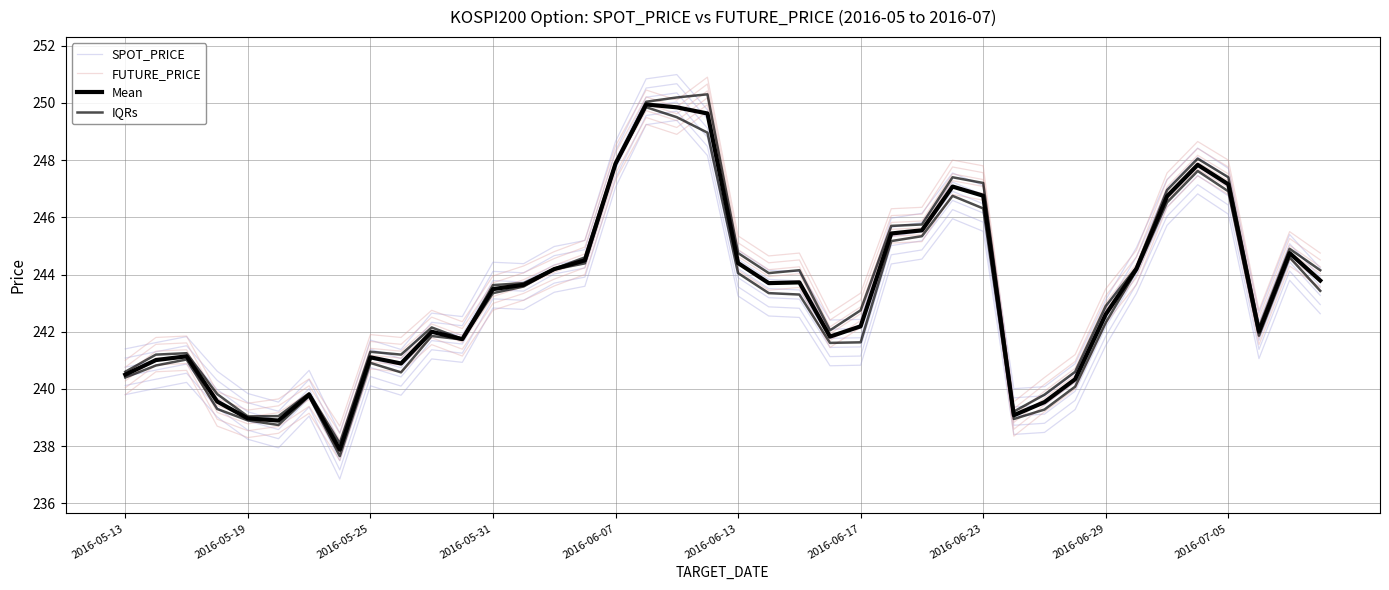

In IQRs, how many points are higher than both neighbors (excluding endpoints)?

9